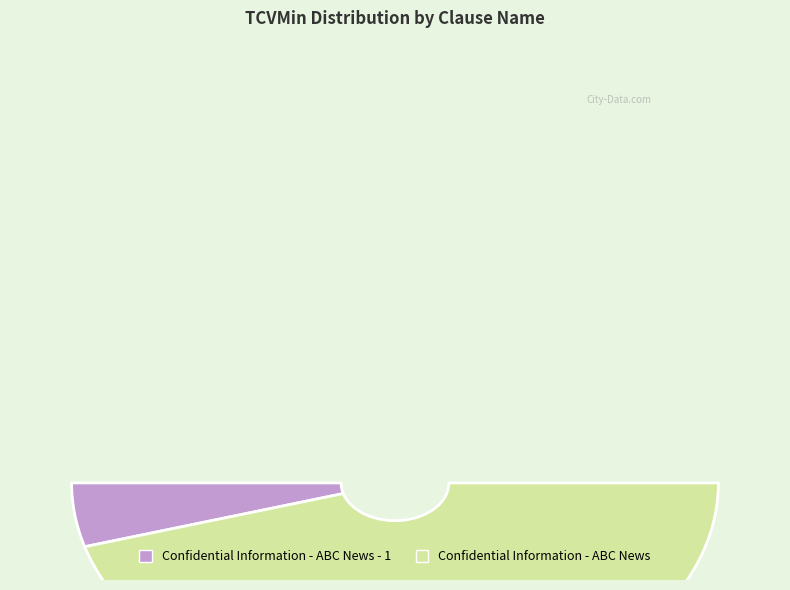

To the nearest percent, what portion does Confidential Information - ABC News - 1 represent?

9%